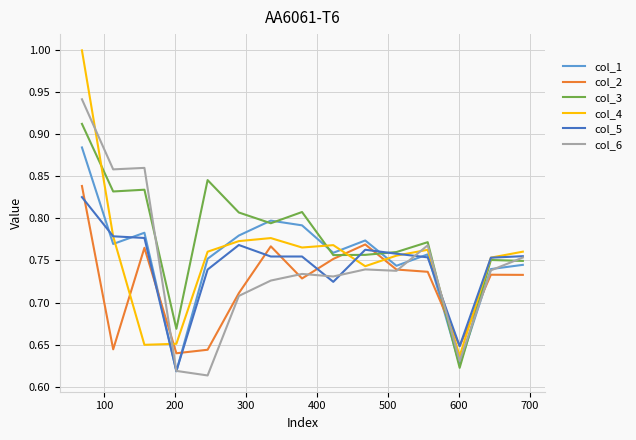

Which series has the largest total across all categories?

col_3